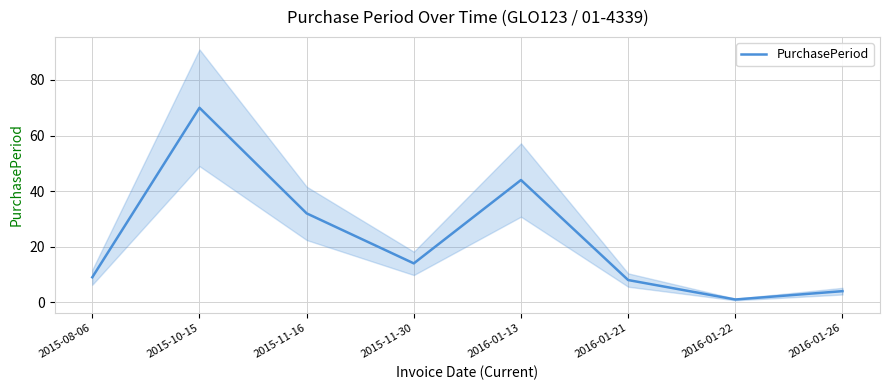

Is this an area chart (filled region under the line)?

No